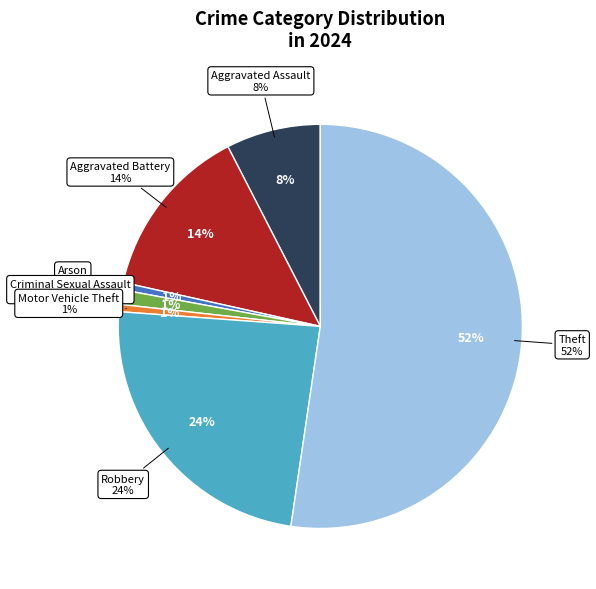

Which slice represents more than half of the pie?

Theft